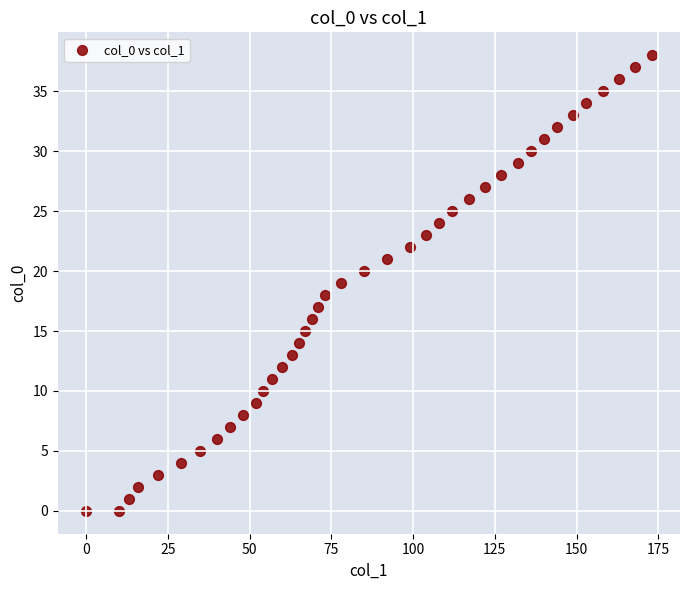

What is the range of X values (max minus min)?

173